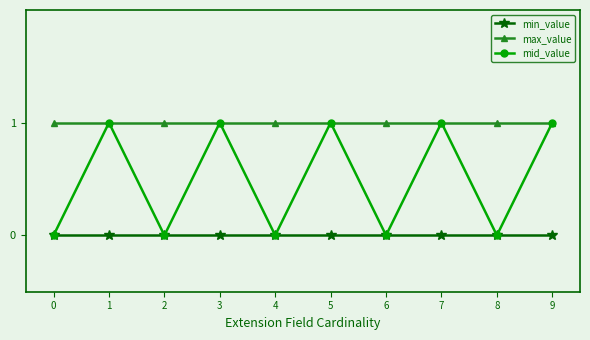

How many lines are shown in the chart?

3